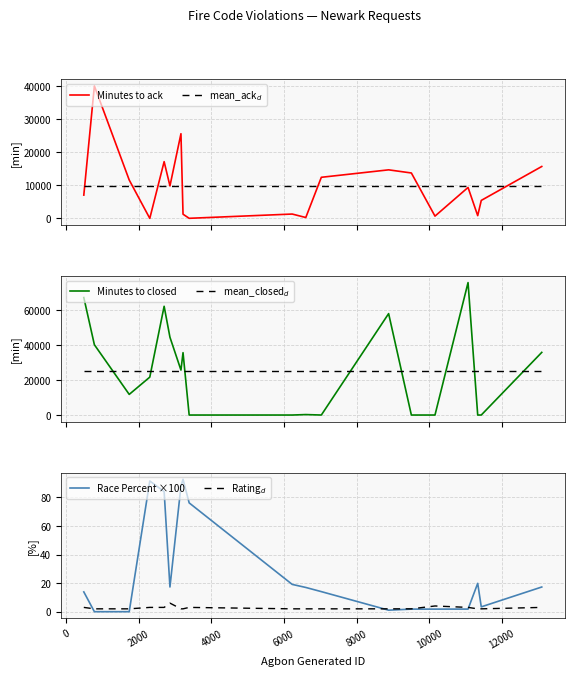

What is the maximum value for Race Percent ×100?

92.7